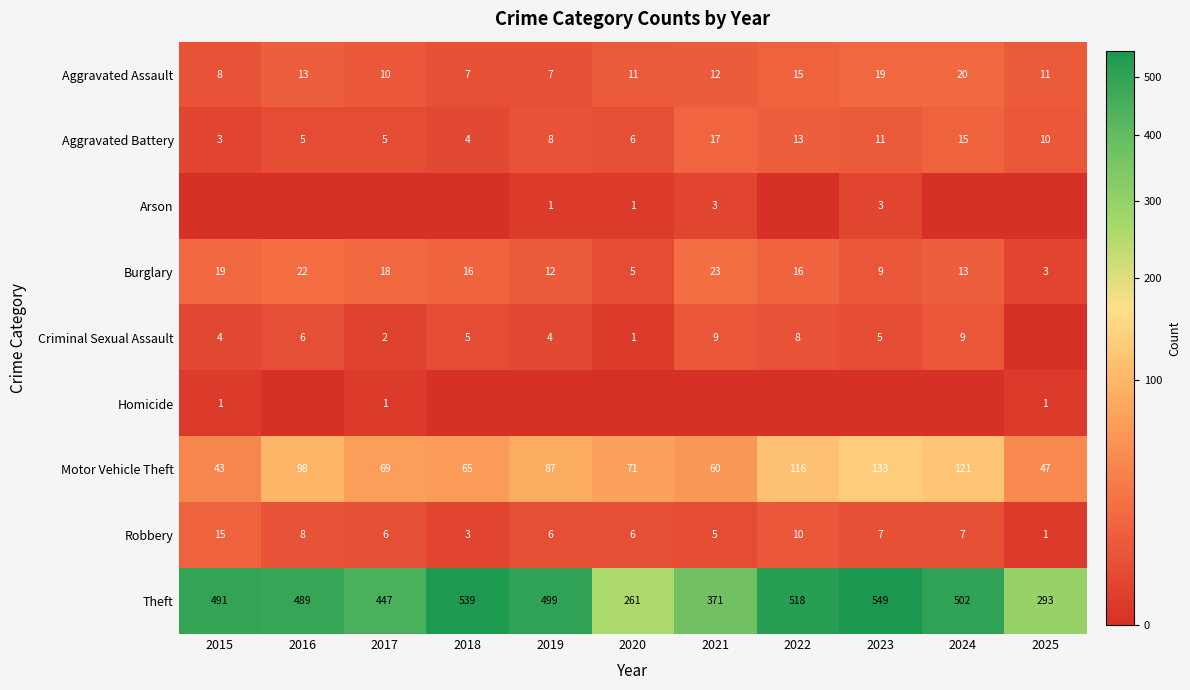

Which label corresponds to the smallest value in the chart?

2015